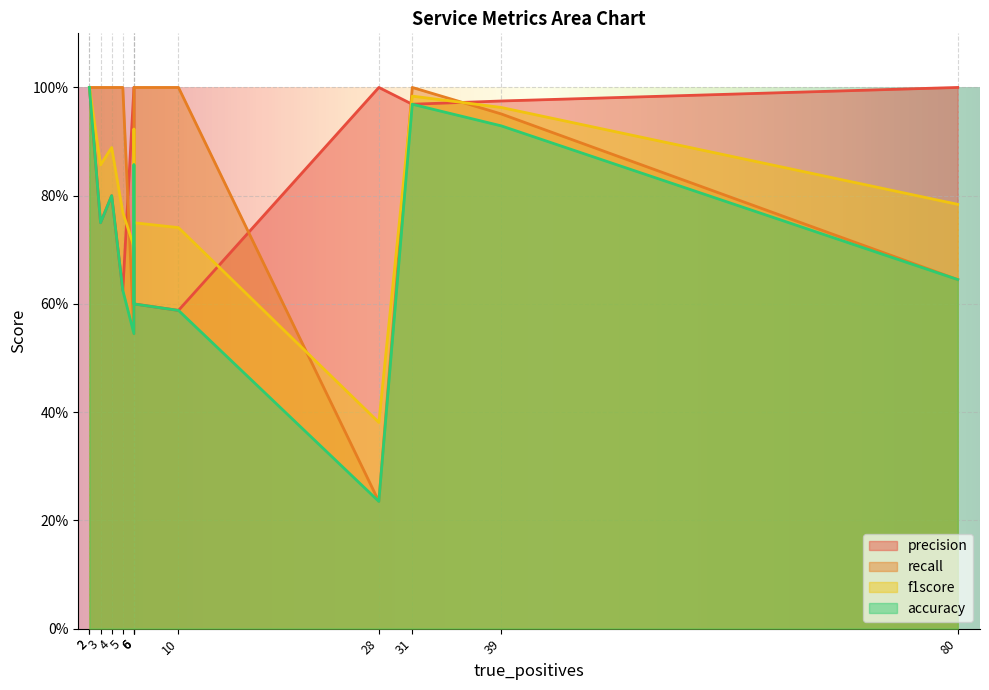

Count the number of categories in the chart.

13